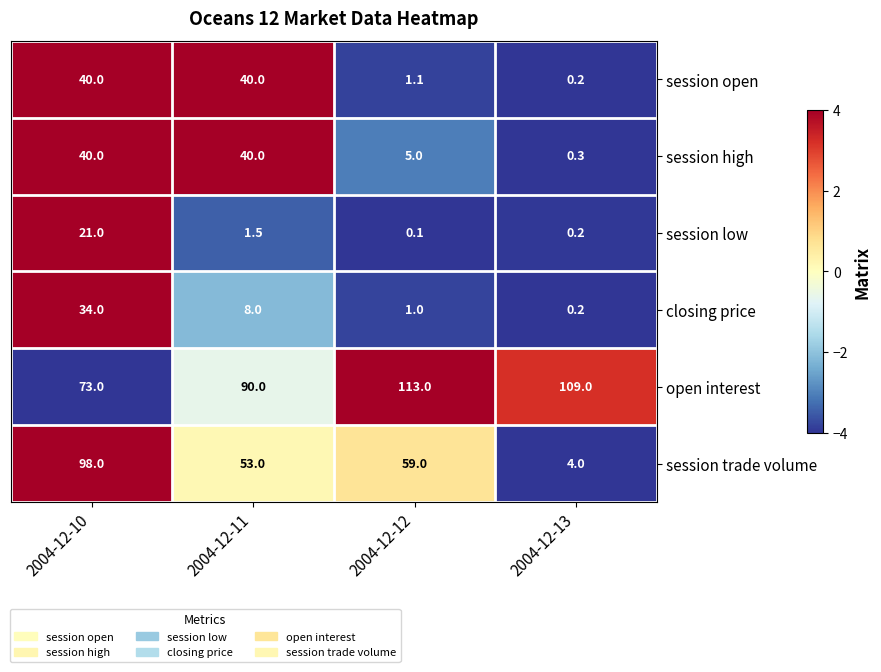

At which label does session trade volume first exceed 59?

2004-12-10